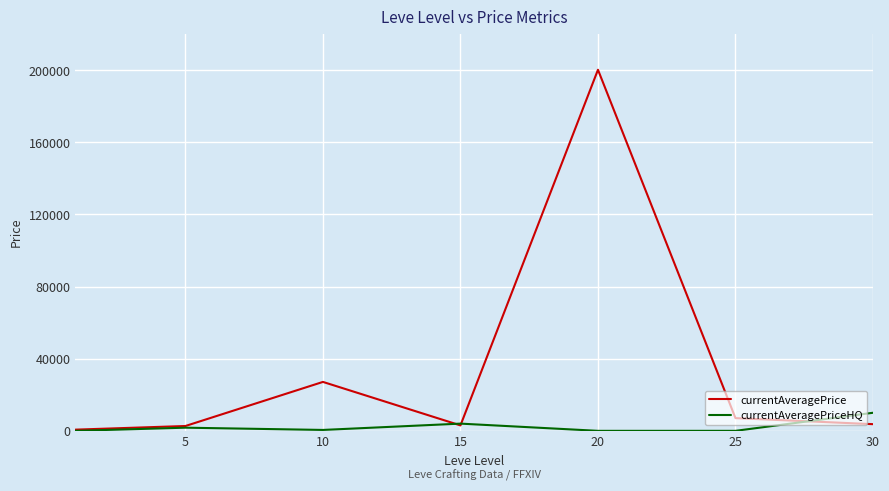

What are all the series names shown in the legend?

currentAveragePrice, currentAveragePriceHQ